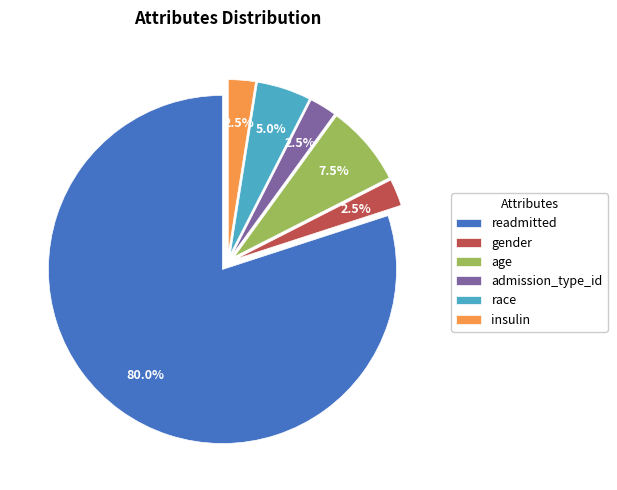

Which category has the biggest portion of the pie?

readmitted